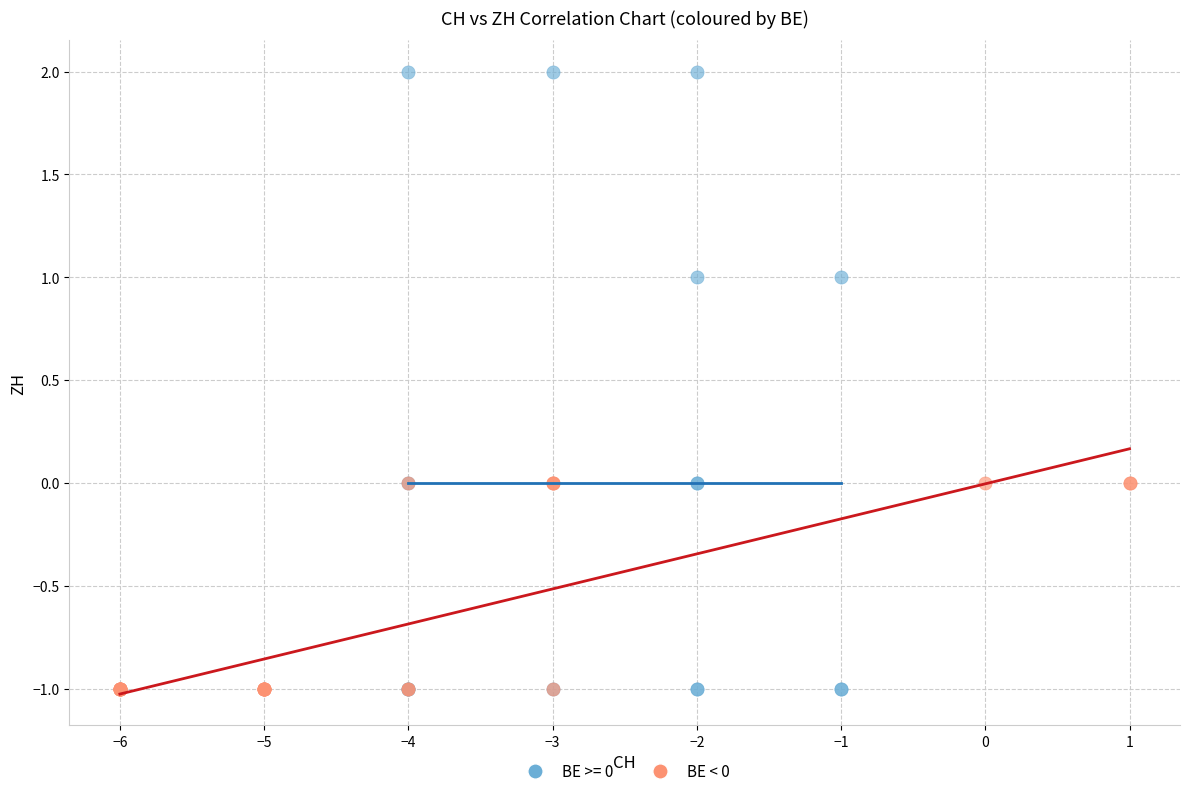

Which series has the widest spread of Y values?

BE >= 0